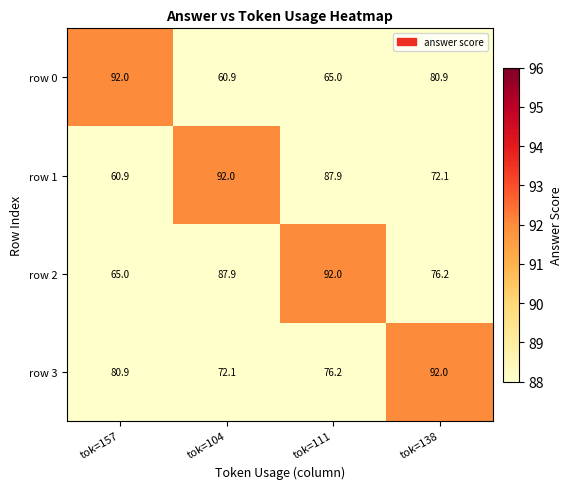

What is the difference between the highest and lowest values at tok=138?

19.9